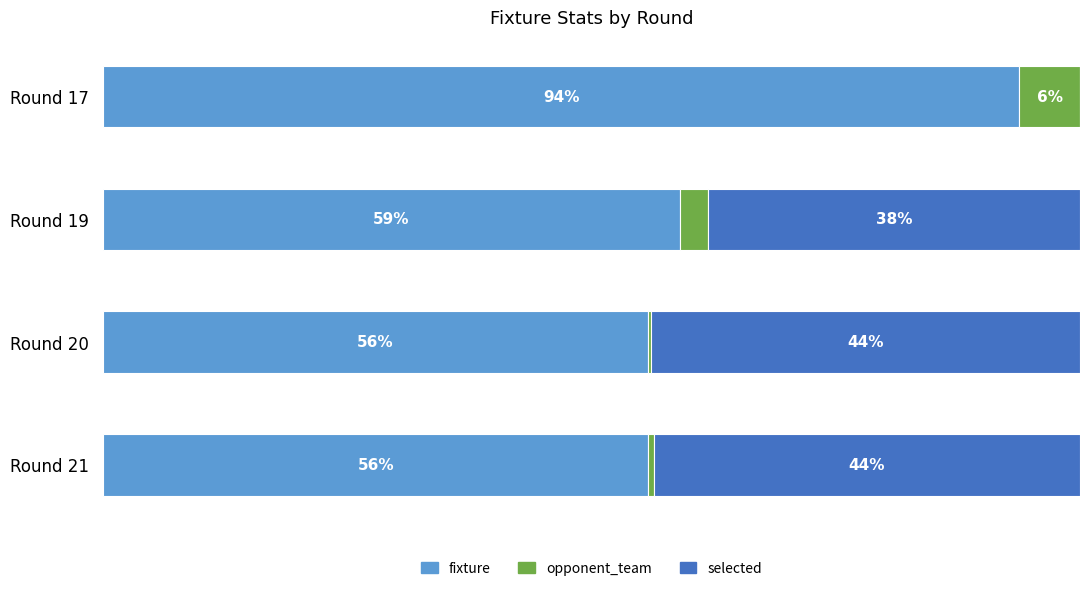

Which category has the highest value in the fixture series?

Round 17